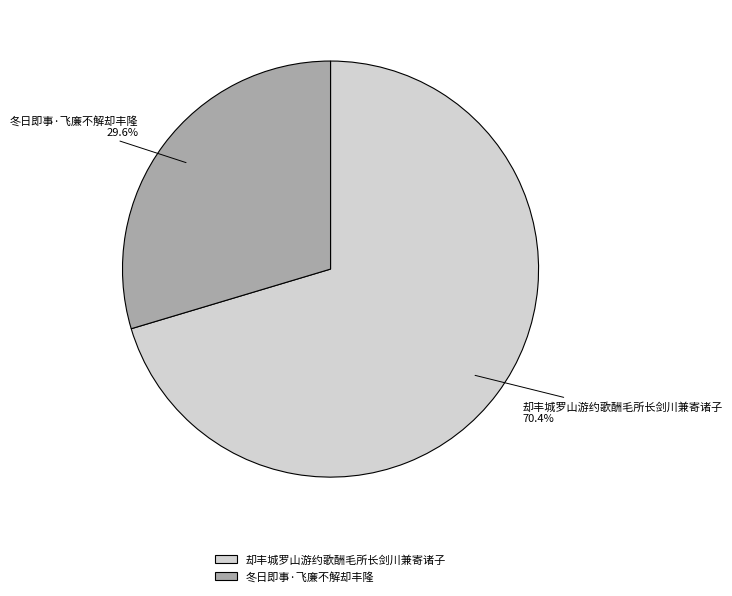

What percentage do 冬日即事·飞廉不解却丰隆 and 却丰城罗山游约歌酬毛所长剑川兼寄诸子 together represent?

100.0%